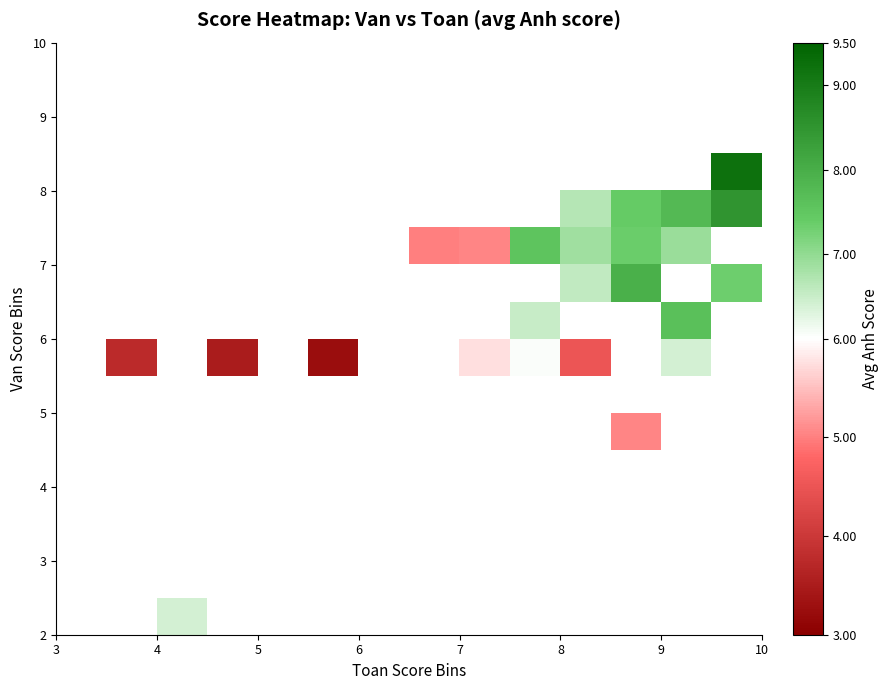

How many distinct data groups are displayed?

16